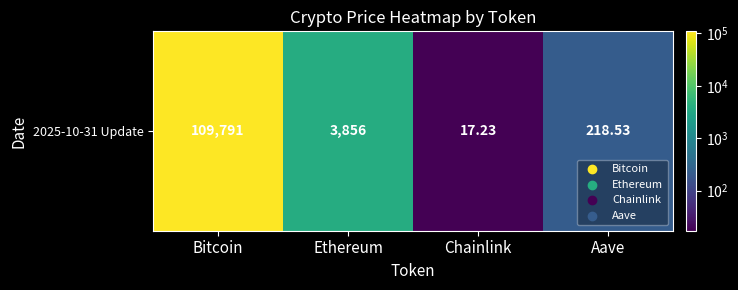

List the labels in order of value, smallest first.

Chainlink, Aave, Ethereum, Bitcoin